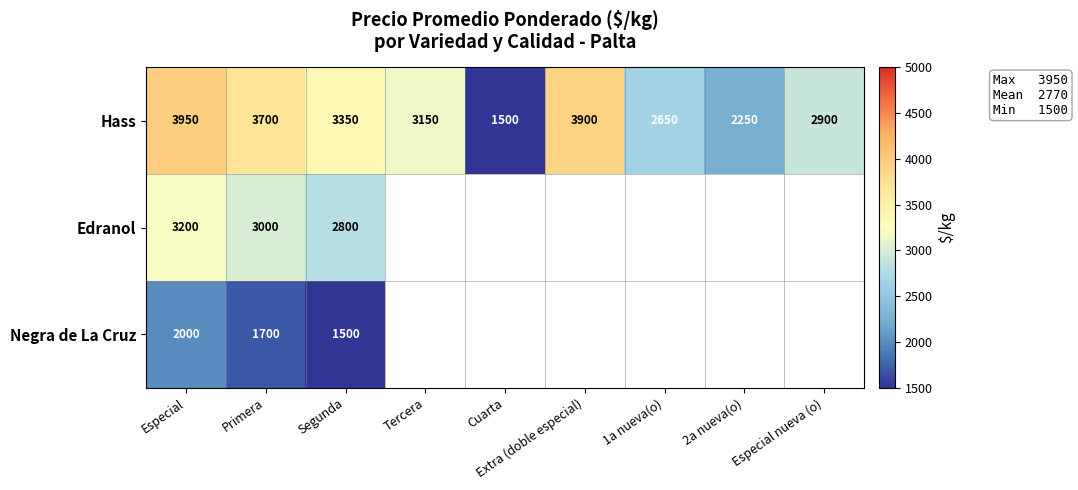

What is the maximum value shown in the chart?

3950.0